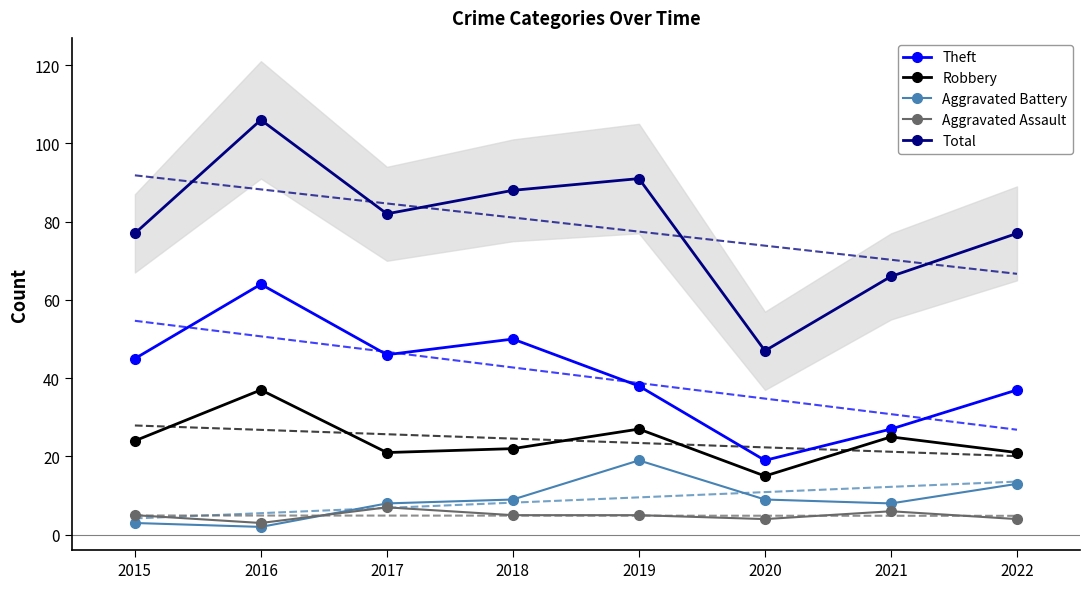

Rank the categories by Aggravated Battery value from lowest to highest.

2016, 2015, 2017, 2021, 2018, 2020, 2022, 2019